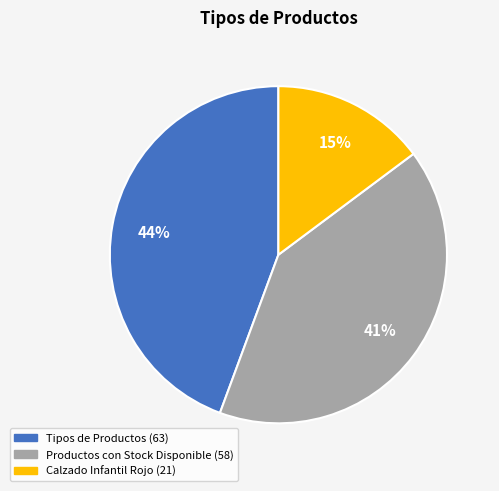

Rank the categories by value from highest to lowest.

Tipos de Productos, Productos con Stock Disponible, Calzado Infantil Rojo